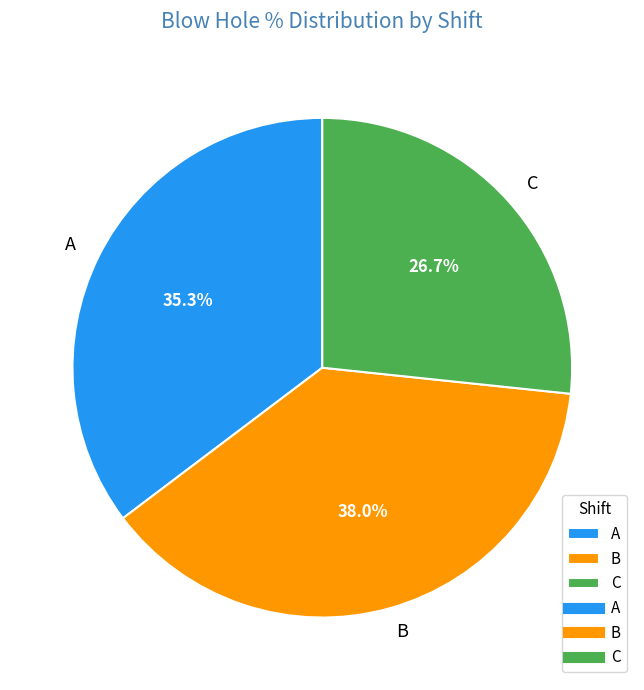

How much of the chart is everything except B?

62.0%